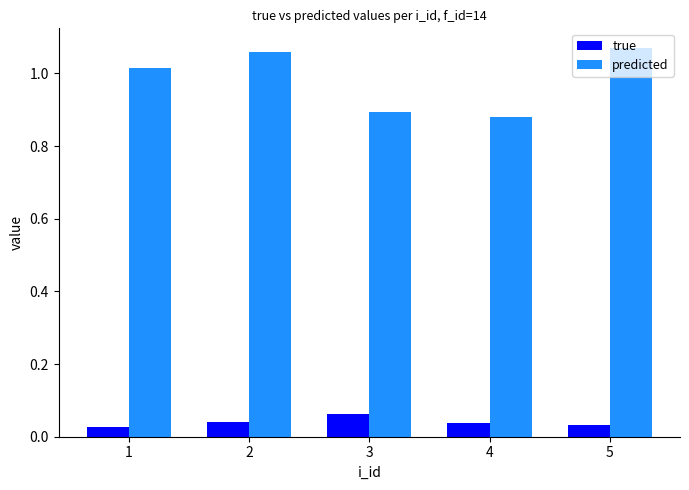

What is the sum of all predicted values?

4.9